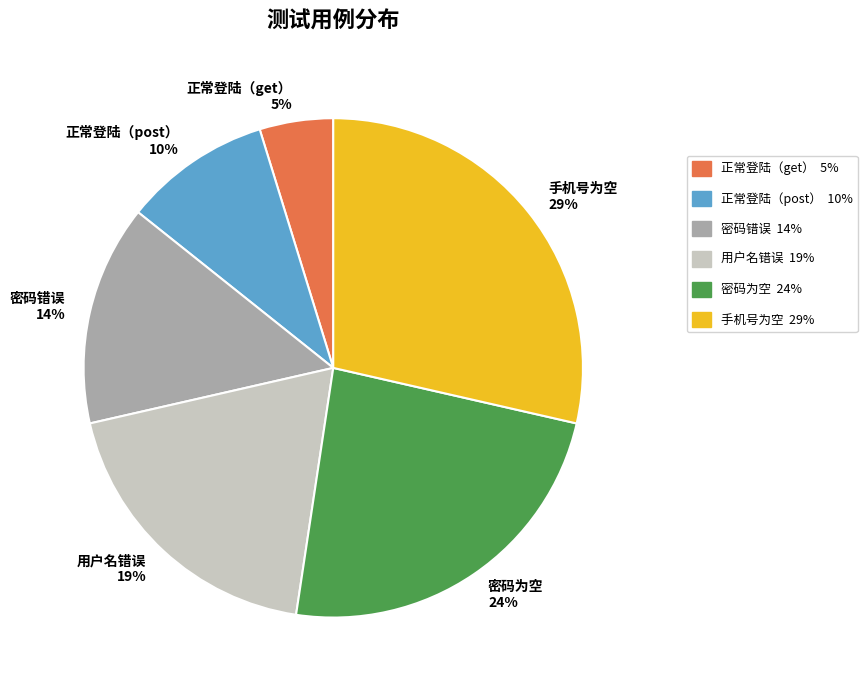

Which slice is the largest?

手机号为空